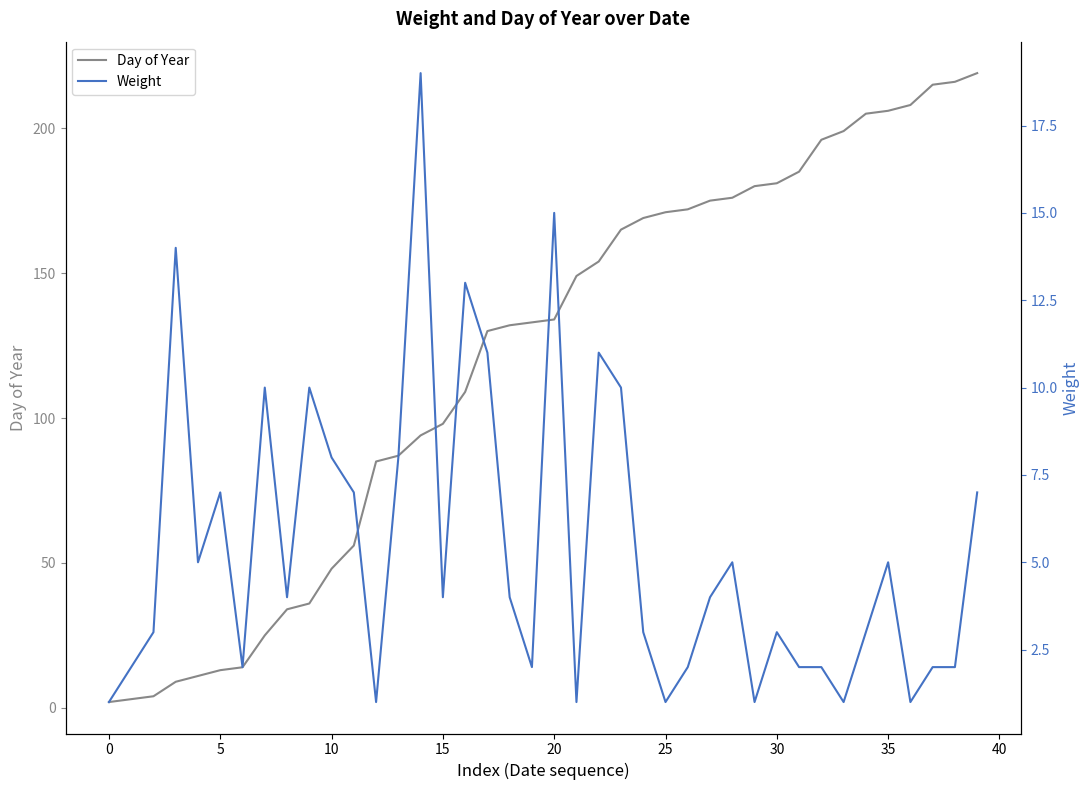

What is the difference between the maximum and minimum values in the Weight series?

18